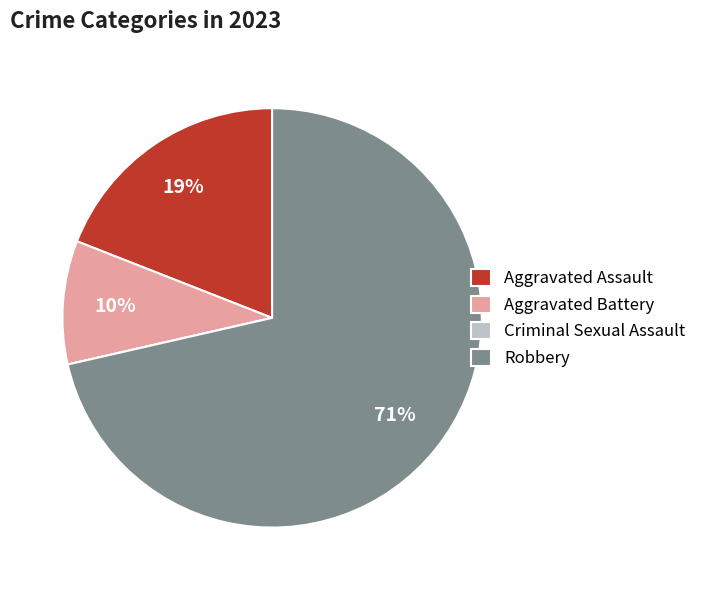

Is it true that Aggravated Assault is 19% of the pie?

True